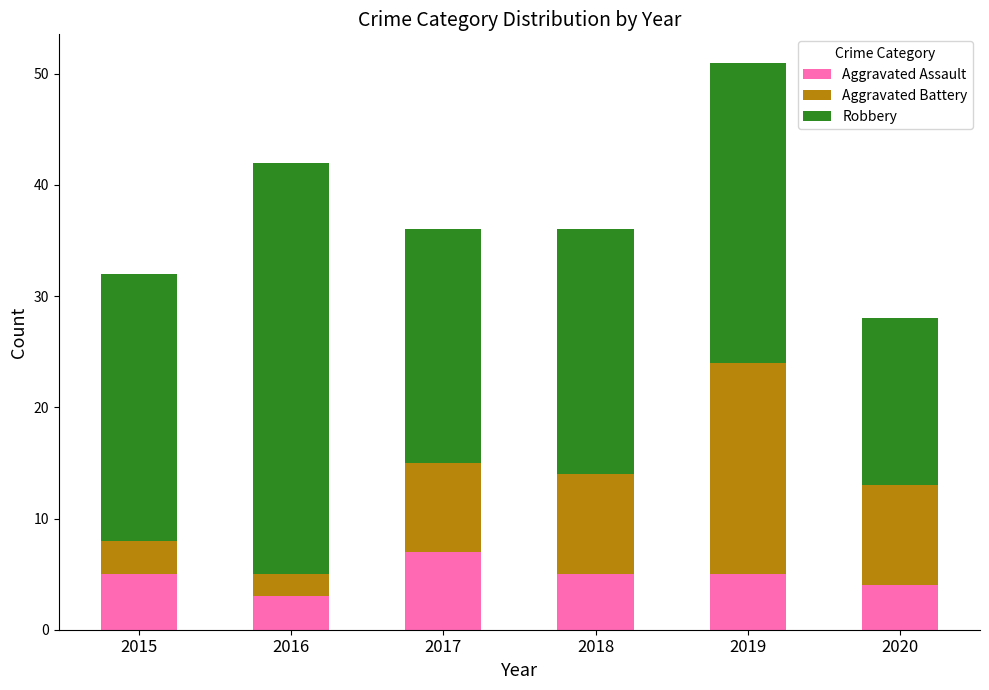

What is the difference between the maximum and second lowest values in the Aggravated Assault series?

3